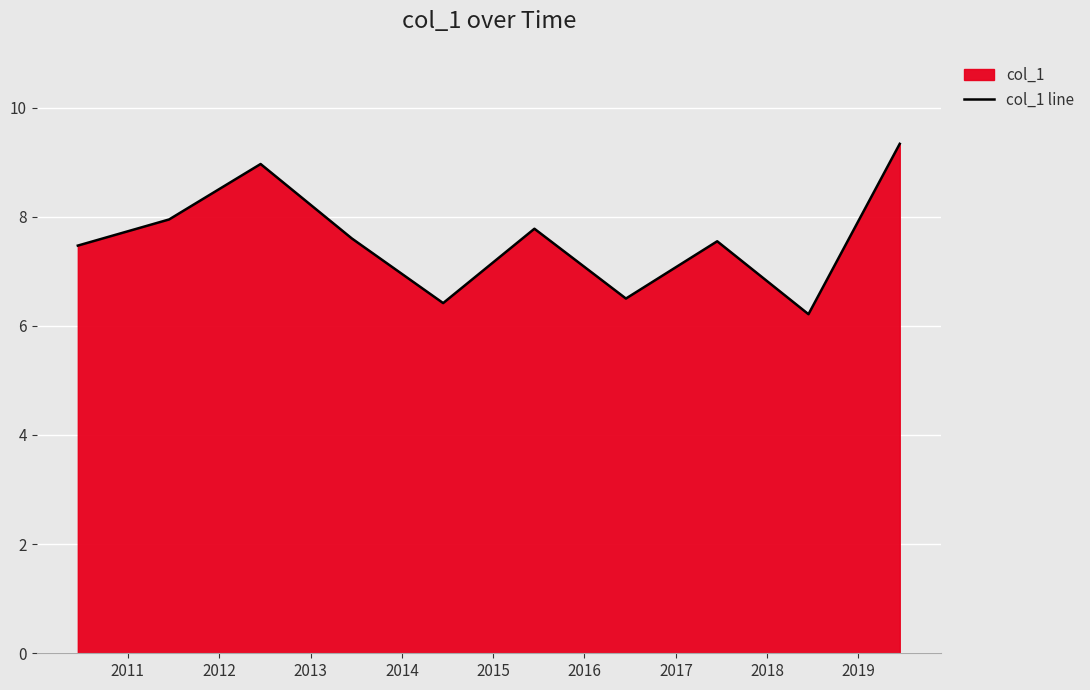

What is the minimum value shown in the chart?

6.2